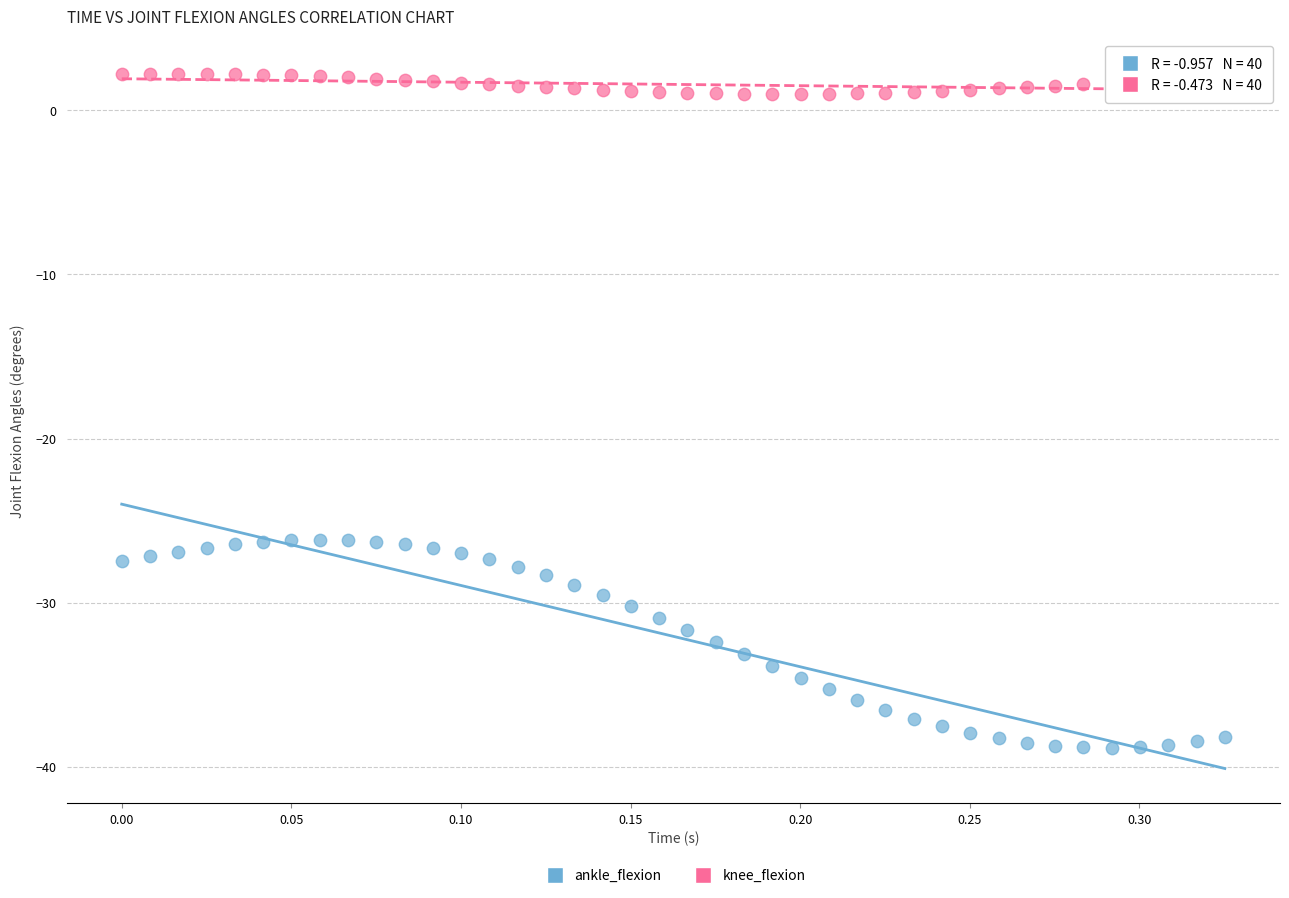

Across all data points, what is the range of Y values (max minus min)?

41.0